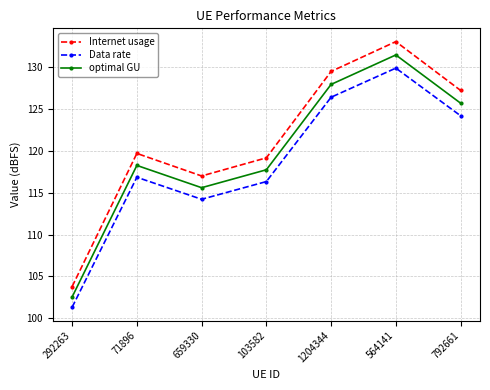

Is the value of optimal GU at 1204344 greater than the value of Data rate at 564141?

No